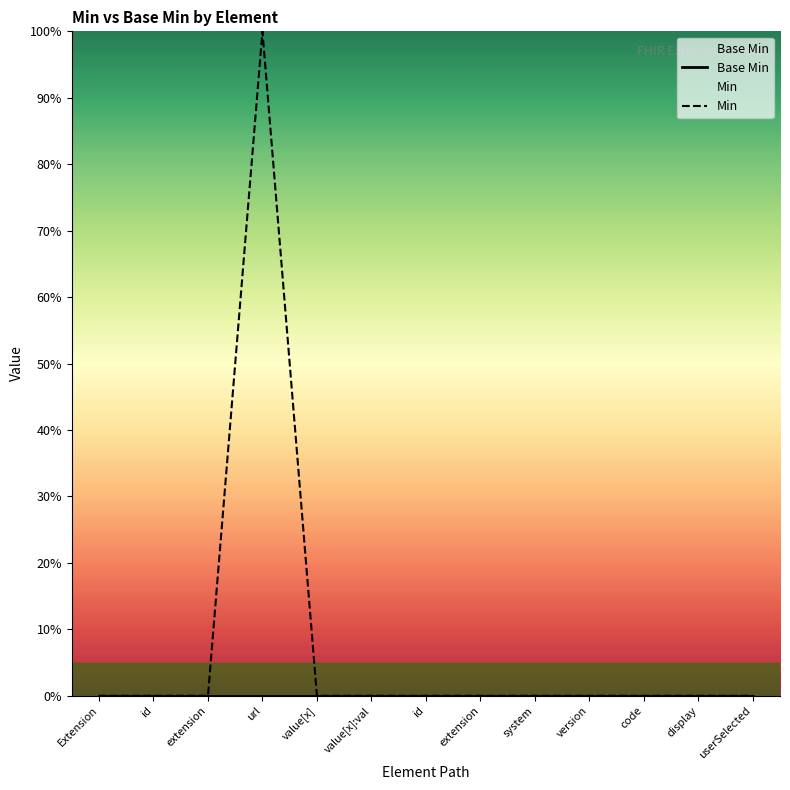

True or false: Base Min and Min cross at least once.

False